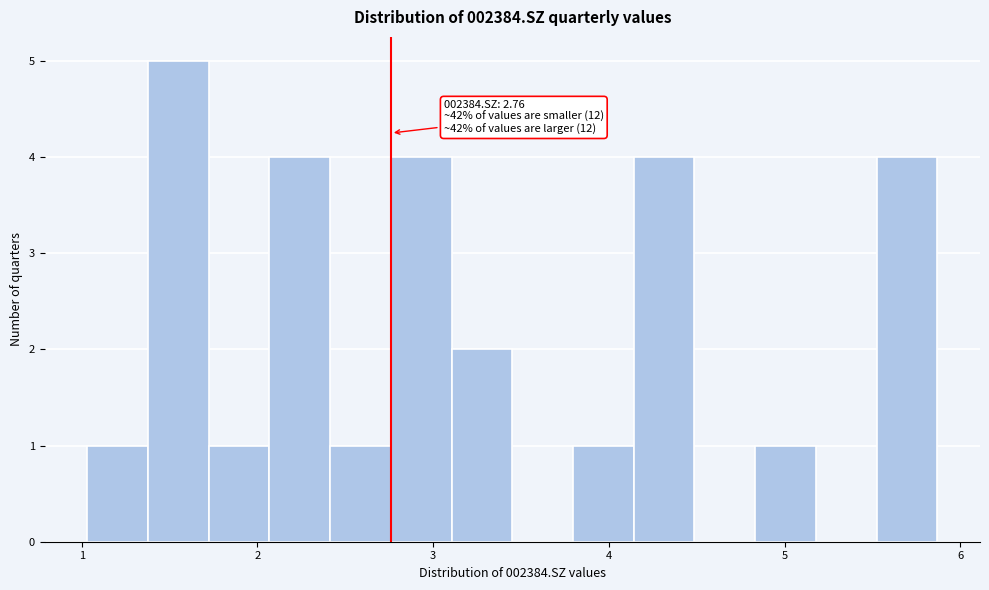

Around what value on the x-axis is the tallest bar? Give the approximate position of its centre, as read against the axis.

1.5